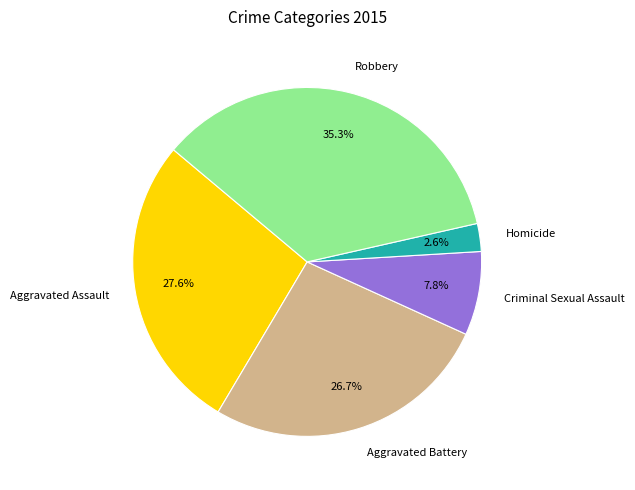

What percentage is the Aggravated Assault slice, to the nearest percent?

28%